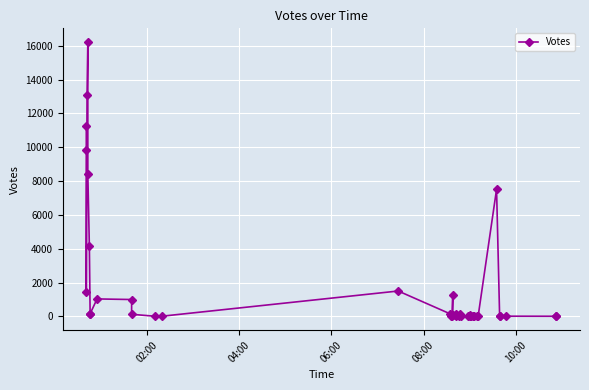

Reading right to left, transcribe all the data shown in this chart.

6	13	17	3	3	7514	8	35	41	50	50	21	21	110	3	49	136	23	53	140	112	1279	21	24	148	1505	19	12	129	1002	1037	160	136	4137	8434	16213	13062	1420	9820	11241